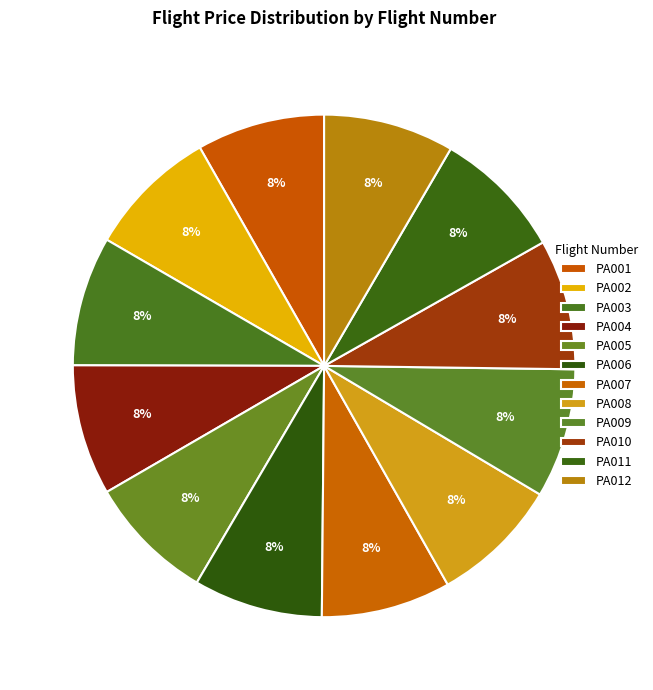

Is it true that PA012 is 20% of the pie?

False